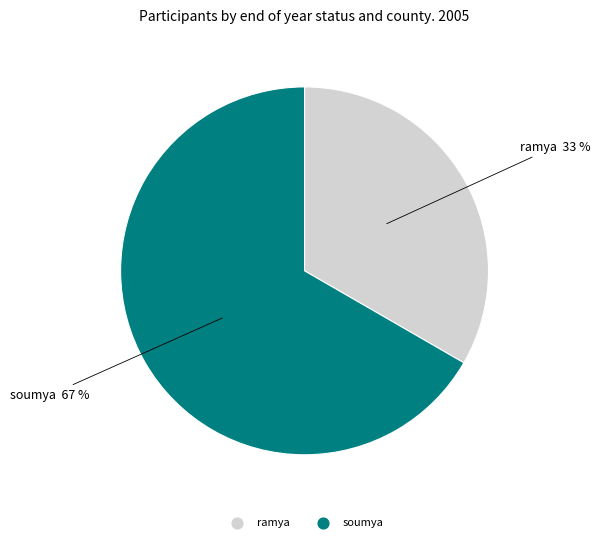

How many slices are in this pie chart?

2